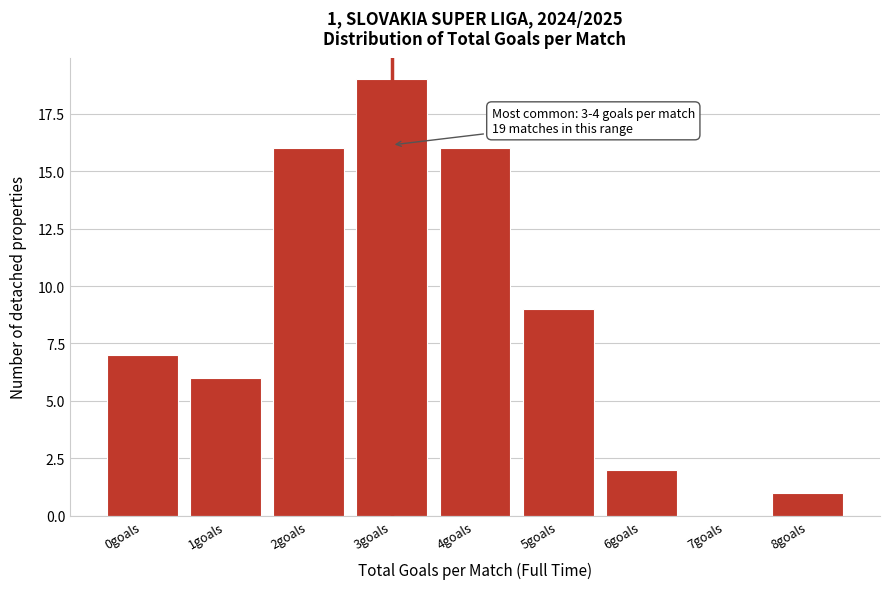

Reading right to left, what are all the values shown in this chart?

8goals=1	7goals=0	6goals=2	5goals=9	4goals=16	3goals=19	2goals=16	1goals=6	0goals=7